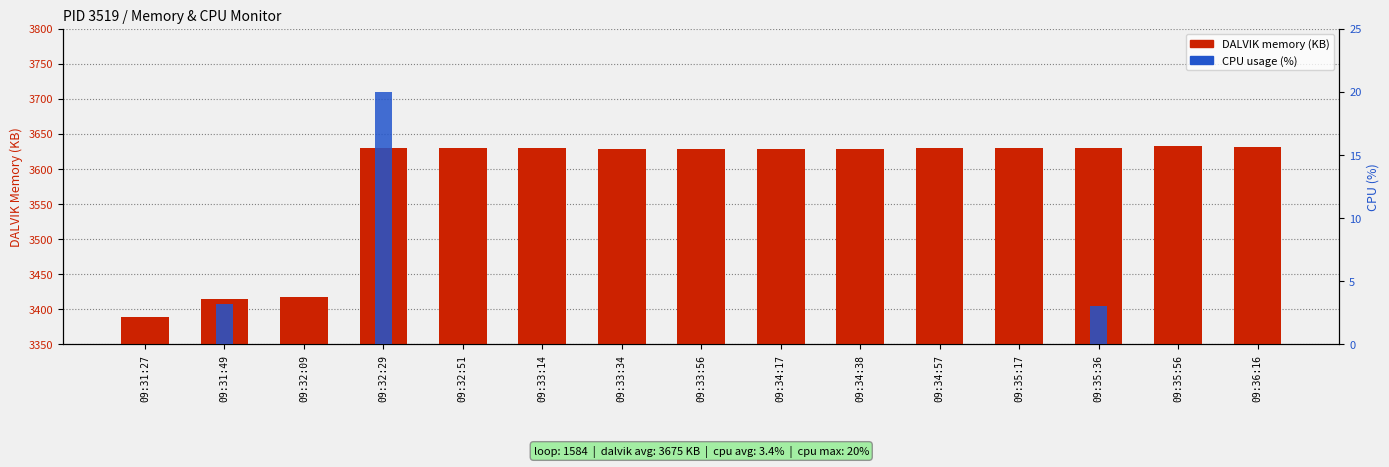

Reading left to right, extract all data points from this chart.

DALVIK memory (KB): 3389.0	3414.0	3417.0	3630.0	3629.0	3629.0	3628.0	3628.0	3628.0	3628.0	3629.0	3629.0	3629.0	3632.0	3631.0
CPU (%): 0.0	3.2	0.0	20.0	0.0	0.0	0.0	0.0	0.0	0.0	0.0	0.0	3.0	0.0	0.0